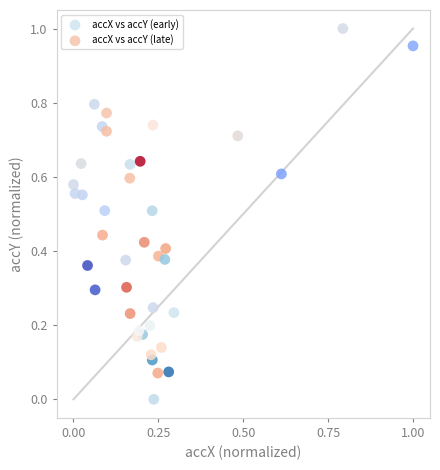

Which series has the largest Y range (max minus min)?

accX vs accY (late)